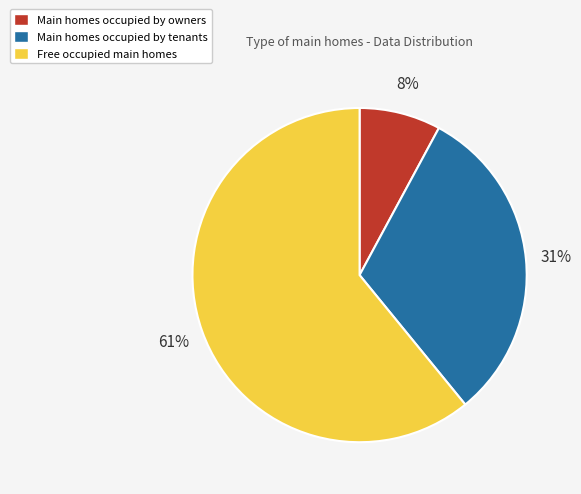

Is there a majority slice in this chart?

Yes